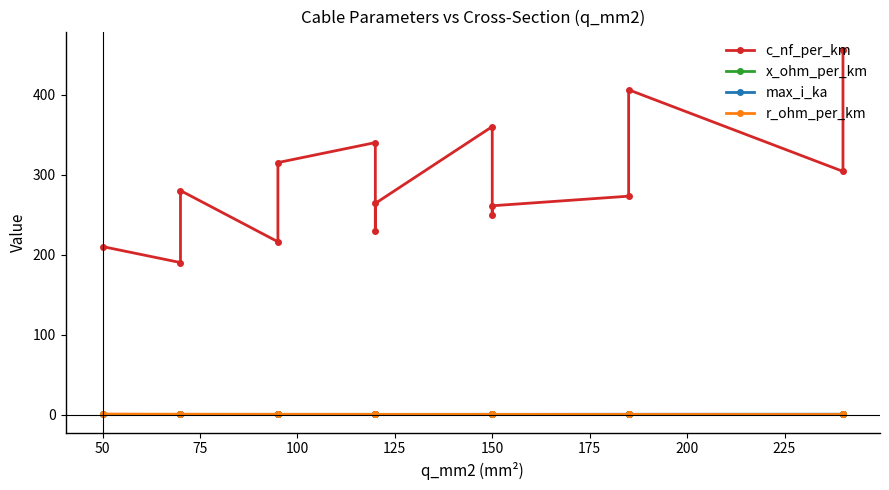

What is the smallest value displayed?

0.1